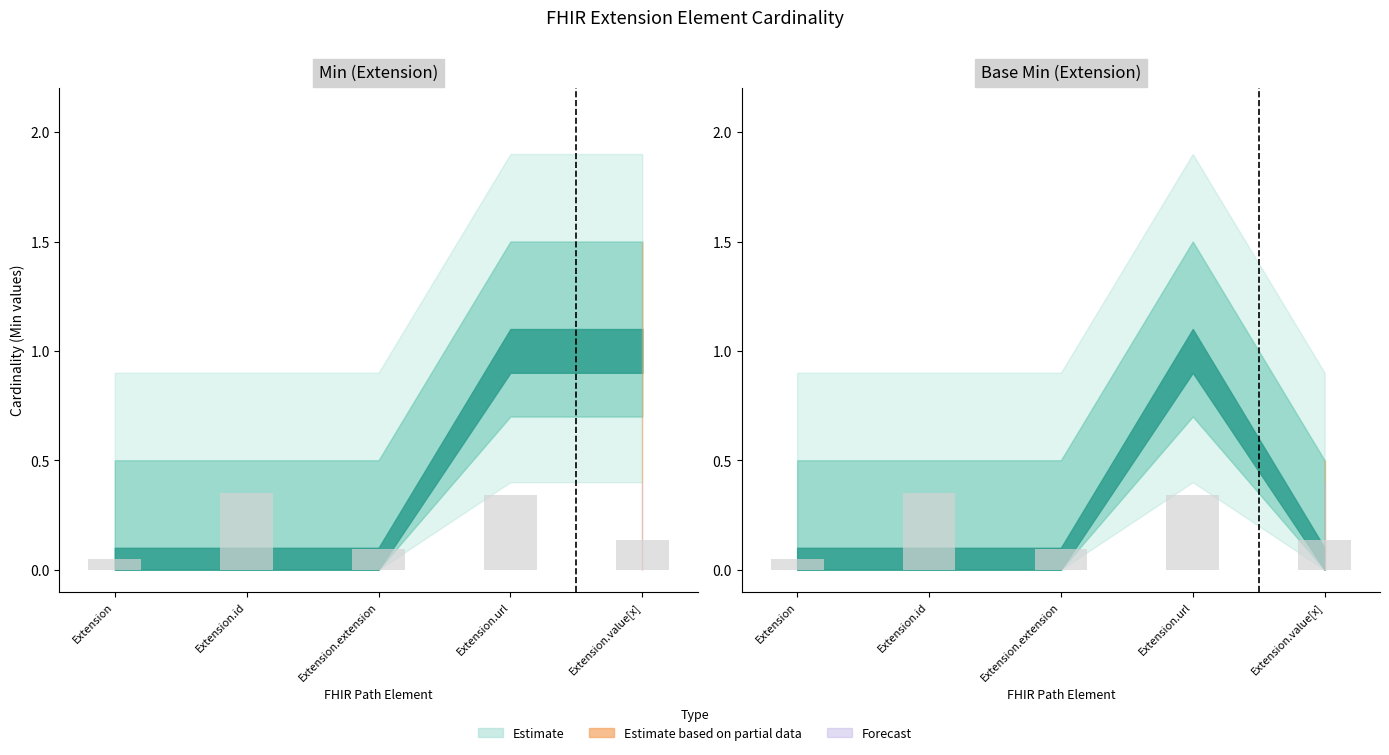

Is it true that Base Min equals 0 at Extension.extension?

True